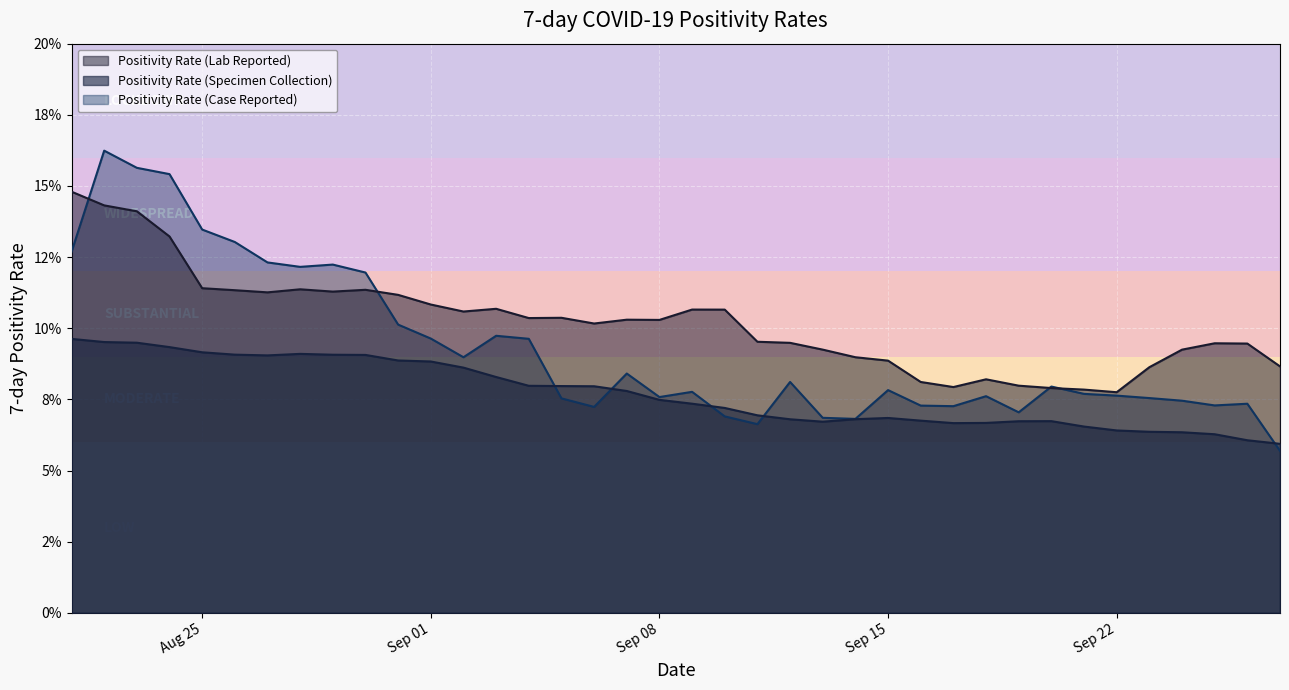

What are all the series names shown in the legend?

Positivity Rate (Lab Reported), Positivity Rate (Specimen Collection), Positivity Rate (Case Reported)